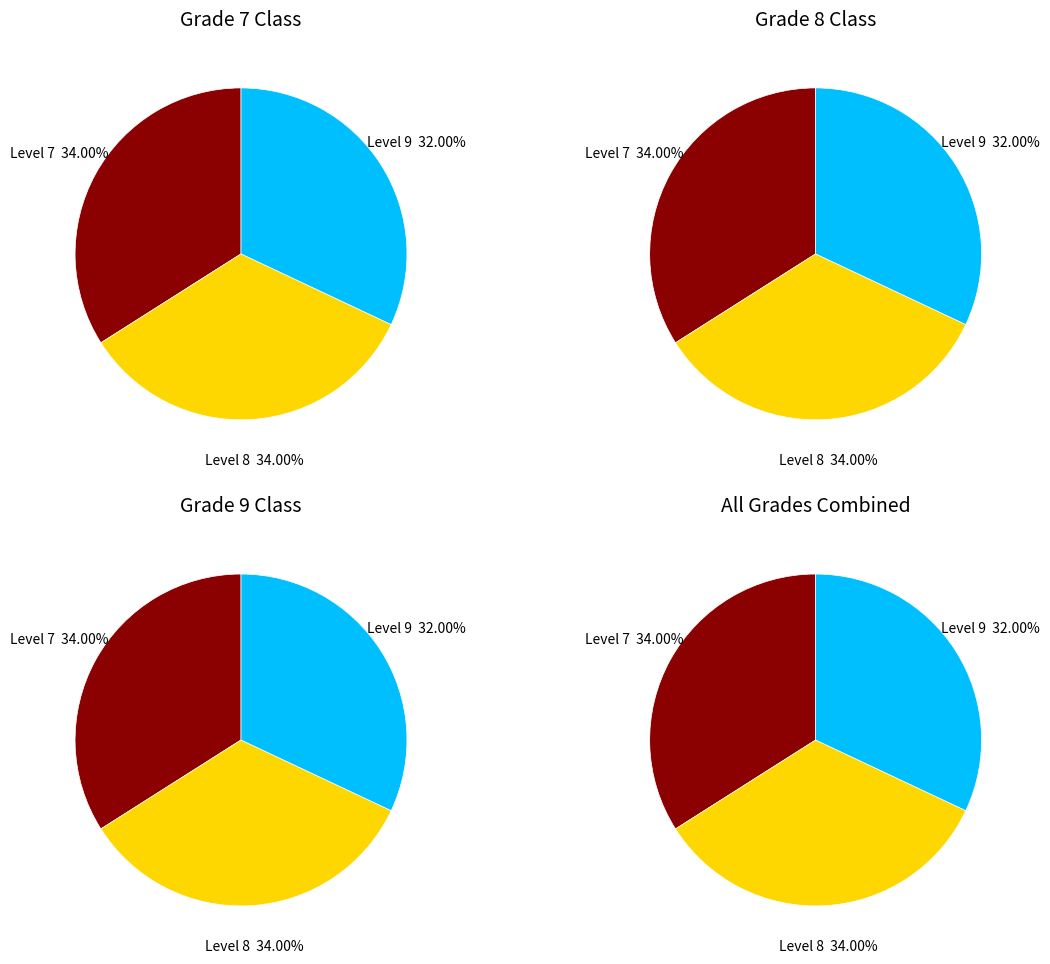

Rank the categories by value from highest to lowest.

Level 7, Level 8, Level 9